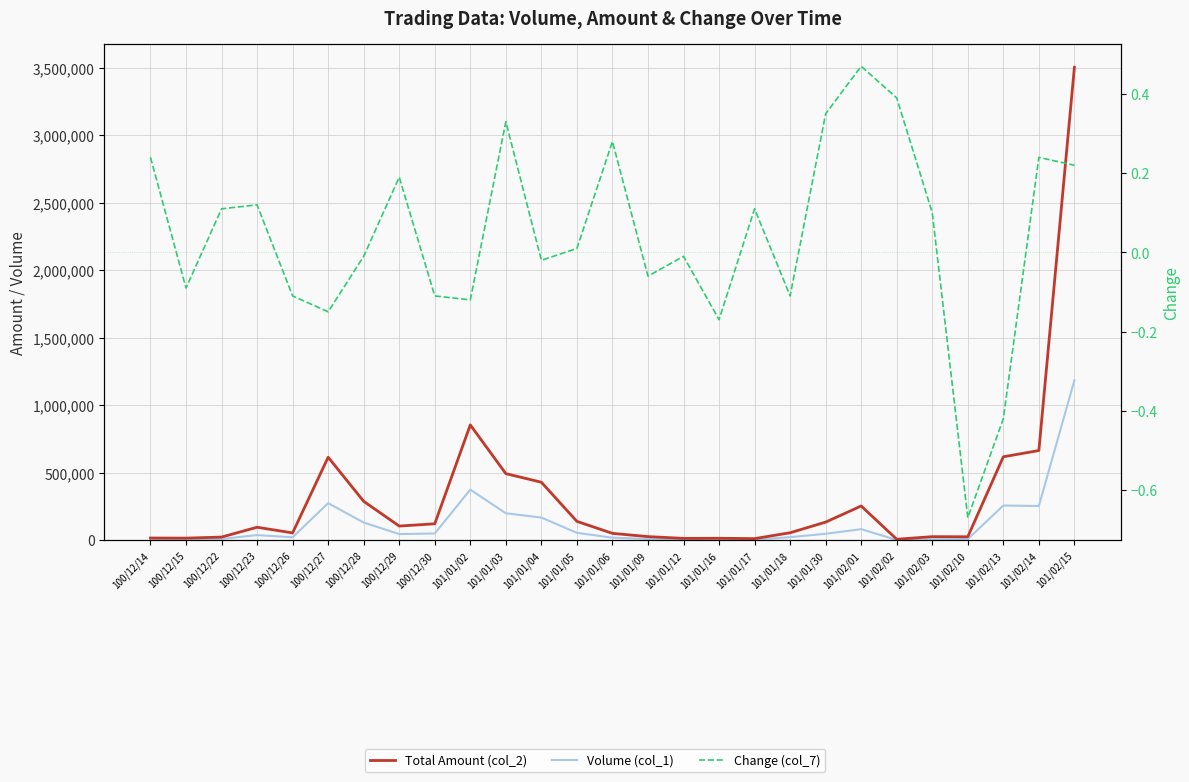

In Change (col_7), how many points are lower than both neighbors (excluding endpoints)?

8